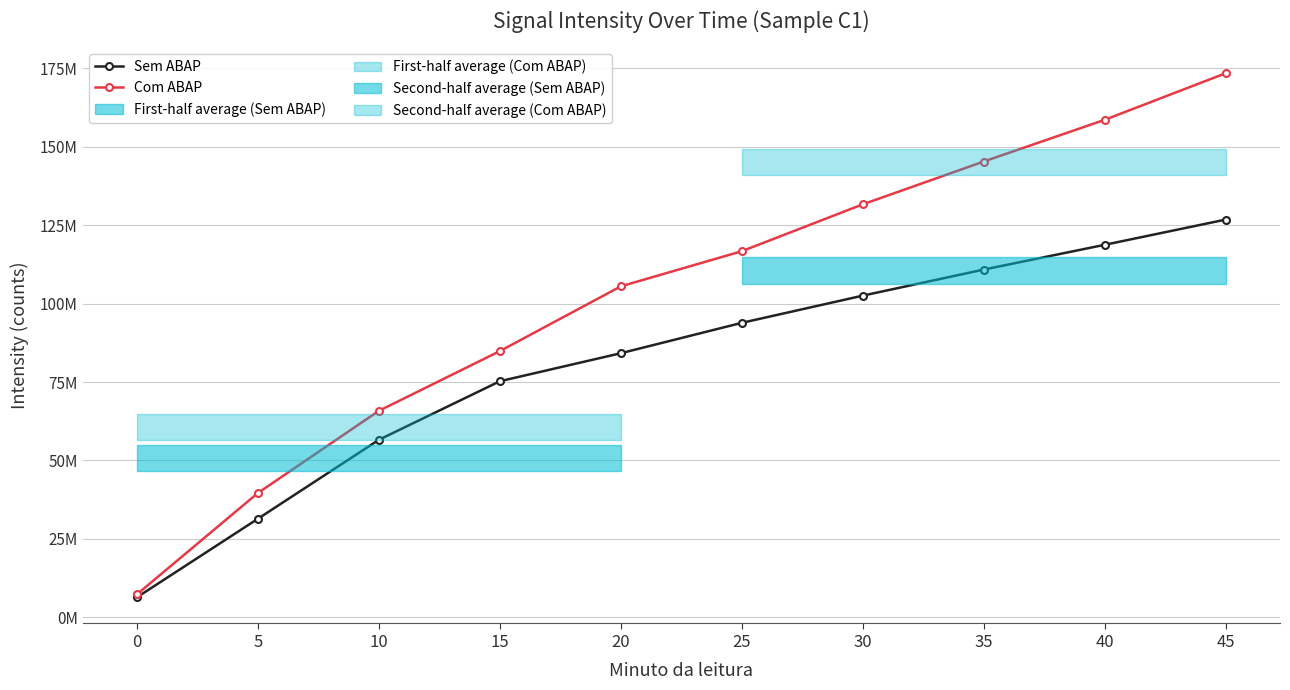

What is the lowest value of the Sem ABAP series?

6396316.5